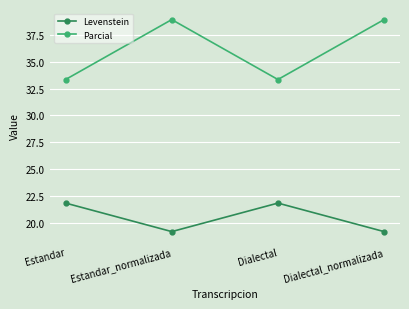

Rank the series by their maximum value, from highest to lowest.

Parcial, Levenstein